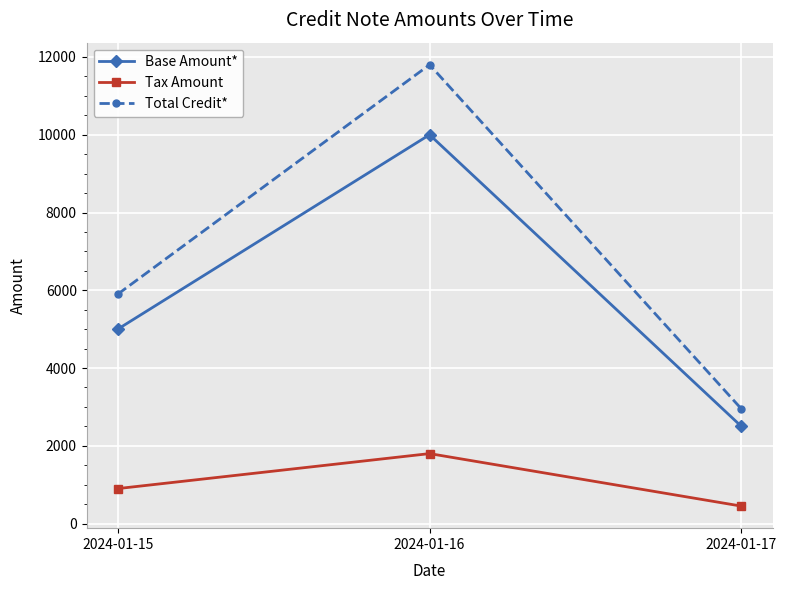

What value does the Tax Amount series have at 2024-01-15?

900